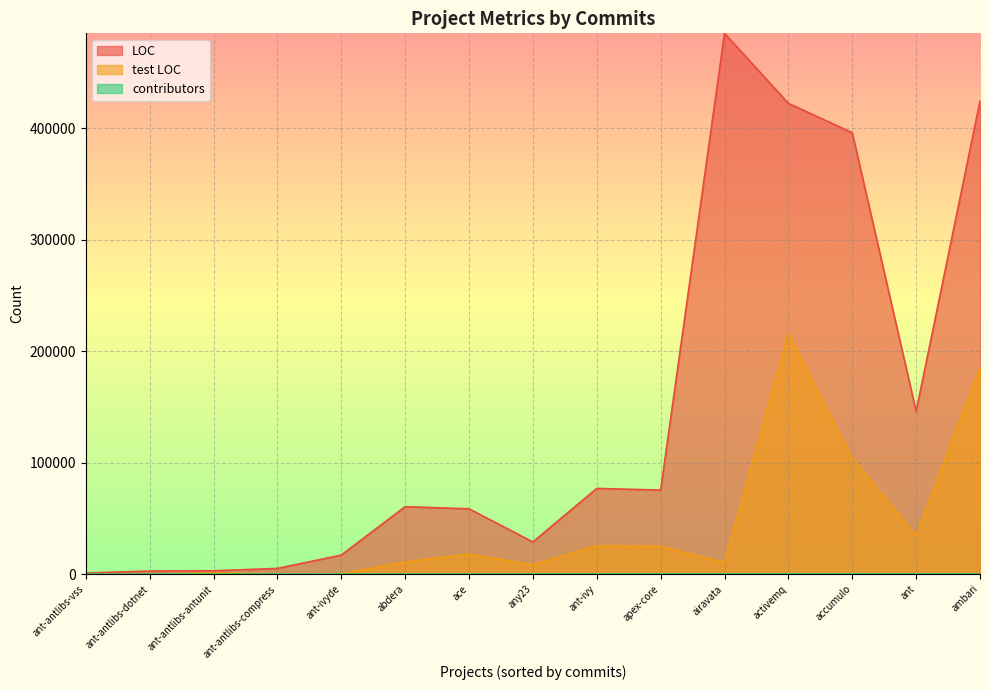

How many values in the contributors series exceed 36?

7